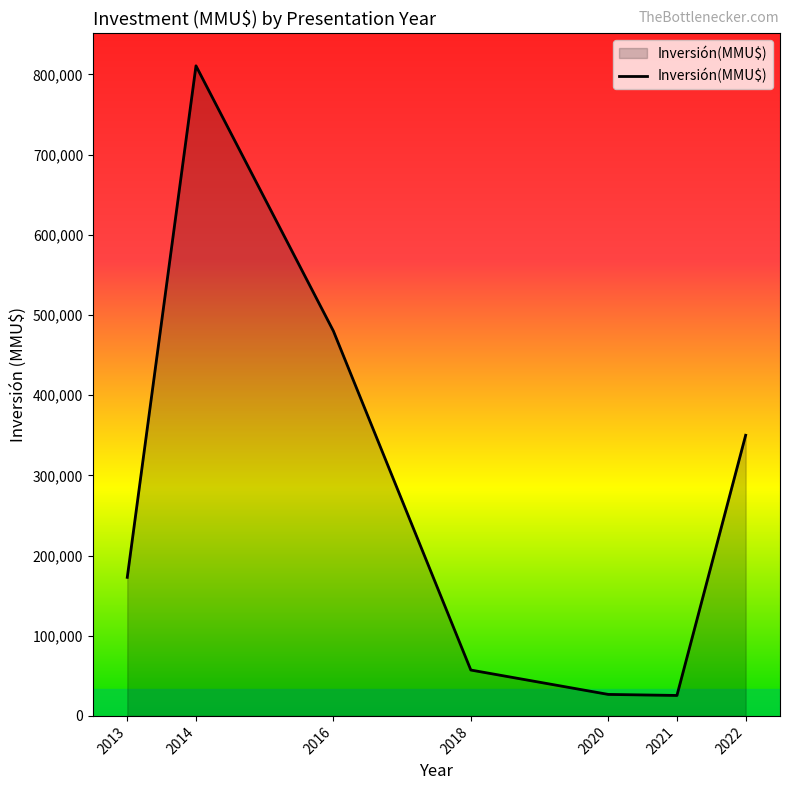

Approximately how many times larger is the value at 2018 compared to 2022?

0.2